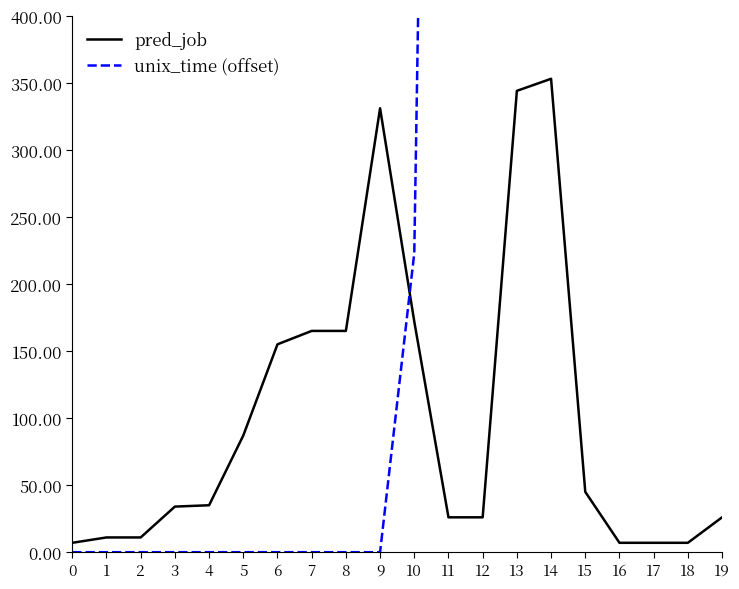

Which category has the highest value across all series?

16